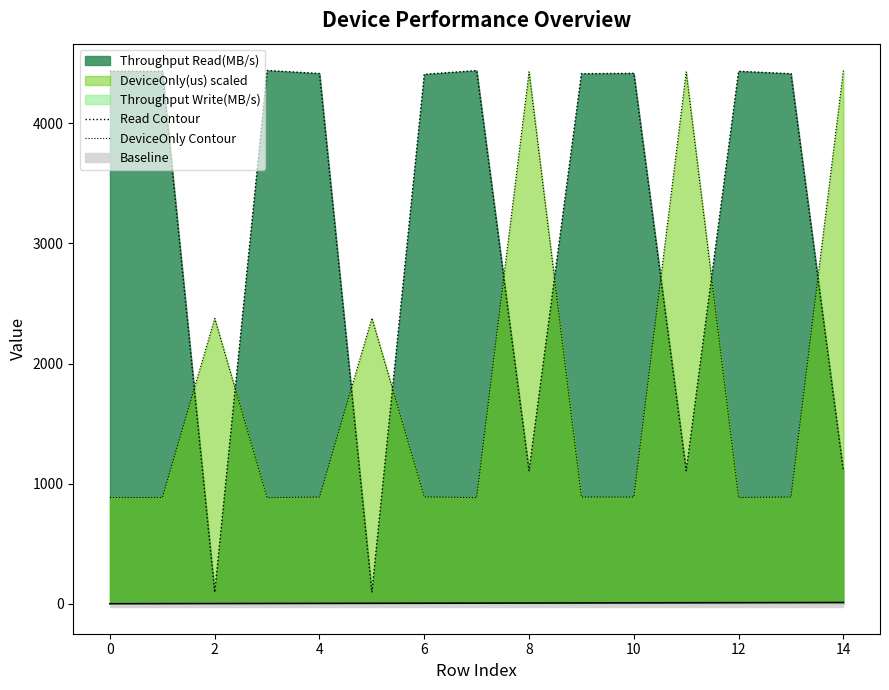

True or false: DeviceOnly Contour and Read Contour intersect in this chart.

True